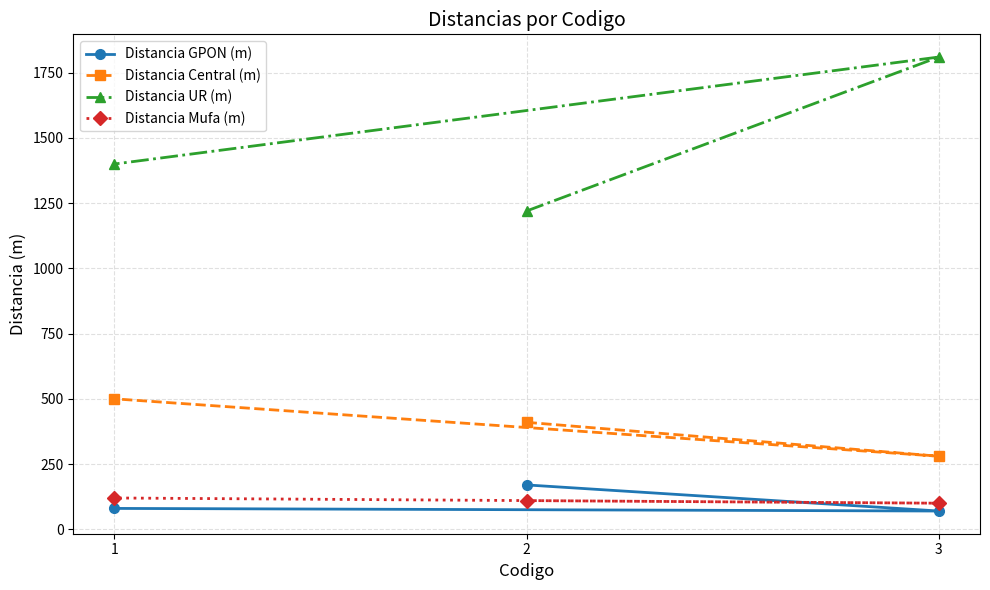

Count the number of data series in this chart.

4